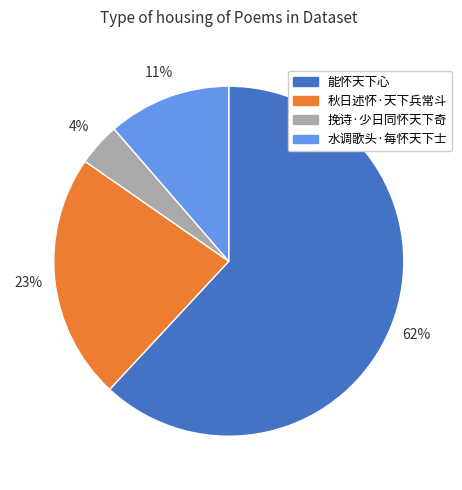

Count the number of slices in the pie.

4